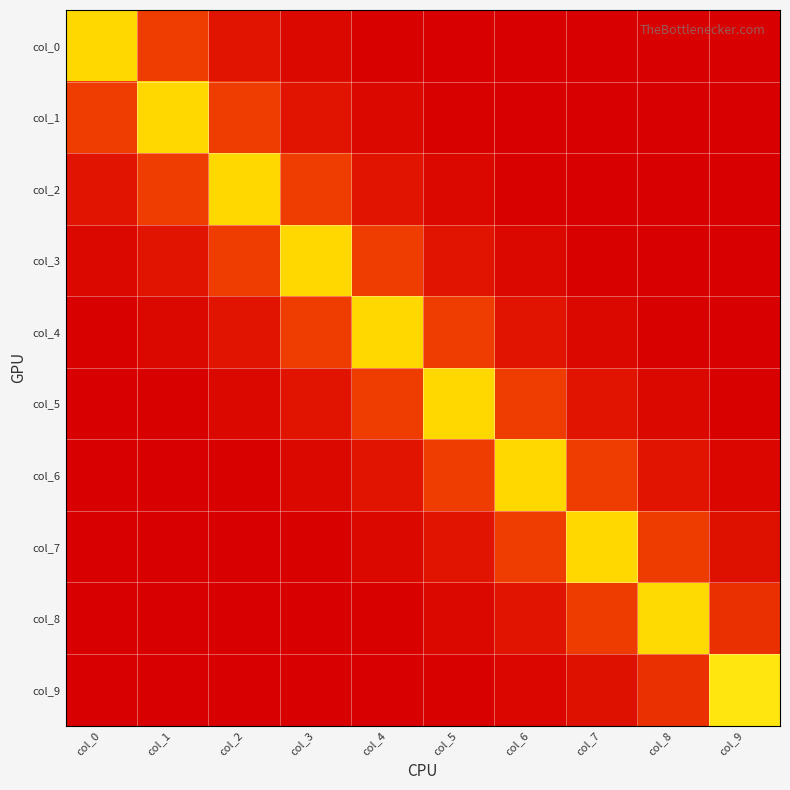

Reading left to right, extract all data points from this chart.

col_0: col_0=1.4	col_1=0.2	col_2=0.1	col_3=0.0	col_4=0.0	col_5=0.0	col_6=0.0	col_7=0.0	col_8=-0.0	col_9=0.0
col_1: col_0=0.2	col_1=1.4	col_2=0.2	col_3=0.1	col_4=0.0	col_5=0.0	col_6=0.0	col_7=0.0	col_8=0.0	col_9=-0.0
col_2: col_0=0.1	col_1=0.2	col_2=1.4	col_3=0.2	col_4=0.1	col_5=0.0	col_6=0.0	col_7=0.0	col_8=0.0	col_9=0.0
col_3: col_0=0.0	col_1=0.1	col_2=0.2	col_3=1.4	col_4=0.2	col_5=0.1	col_6=0.0	col_7=0.0	col_8=0.0	col_9=0.0
col_4: col_0=0.0	col_1=0.0	col_2=0.1	col_3=0.2	col_4=1.4	col_5=0.2	col_6=0.1	col_7=0.0	col_8=0.0	col_9=0.0
col_5: col_0=0.0	col_1=0.0	col_2=0.0	col_3=0.1	col_4=0.2	col_5=1.4	col_6=0.2	col_7=0.1	col_8=0.0	col_9=0.0
col_6: col_0=0.0	col_1=0.0	col_2=0.0	col_3=0.0	col_4=0.1	col_5=0.2	col_6=1.4	col_7=0.2	col_8=0.1	col_9=0.0
col_7: col_0=0.0	col_1=0.0	col_2=0.0	col_3=0.0	col_4=0.0	col_5=0.1	col_6=0.2	col_7=1.4	col_8=0.2	col_9=0.1
col_8: col_0=-0.0	col_1=0.0	col_2=0.0	col_3=0.0	col_4=0.0	col_5=0.0	col_6=0.1	col_7=0.2	col_8=1.4	col_9=0.2
col_9: col_0=0.0	col_1=-0.0	col_2=0.0	col_3=0.0	col_4=0.0	col_5=0.0	col_6=0.0	col_7=0.1	col_8=0.2	col_9=1.3